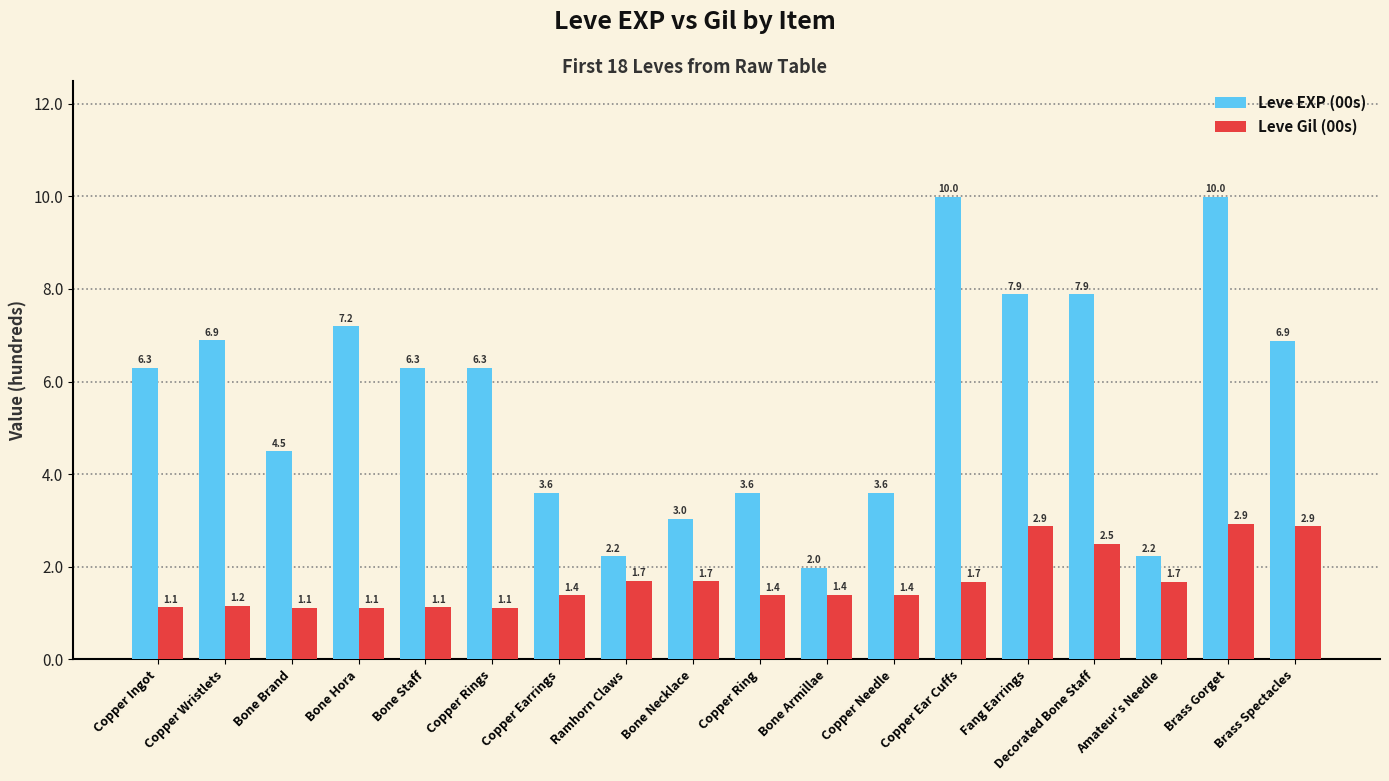

Reading left to right, extract all data points from this chart.

Leve EXP (00s): Copper Ingot=6.3	Copper Wristlets=6.9	Bone Brand=4.5	Bone Hora=7.2	Bone Staff=6.3	Copper Rings=6.3	Copper Earrings=3.6	Ramhorn Claws=2.2	Bone Necklace=3.0	Copper Ring=3.6	Bone Armillae=2.0	Copper Needle=3.6	Copper Ear Cuffs=10.0	Fang Earrings=7.9	Decorated Bone Staff=7.9	Amateur's Needle=2.2	Brass Gorget=10.0	Brass Spectacles=6.9
Leve Gil (00s): Copper Ingot=1.1	Copper Wristlets=1.2	Bone Brand=1.1	Bone Hora=1.1	Bone Staff=1.1	Copper Rings=1.1	Copper Earrings=1.4	Ramhorn Claws=1.7	Bone Necklace=1.7	Copper Ring=1.4	Bone Armillae=1.4	Copper Needle=1.4	Copper Ear Cuffs=1.7	Fang Earrings=2.9	Decorated Bone Staff=2.5	Amateur's Needle=1.7	Brass Gorget=2.9	Brass Spectacles=2.9